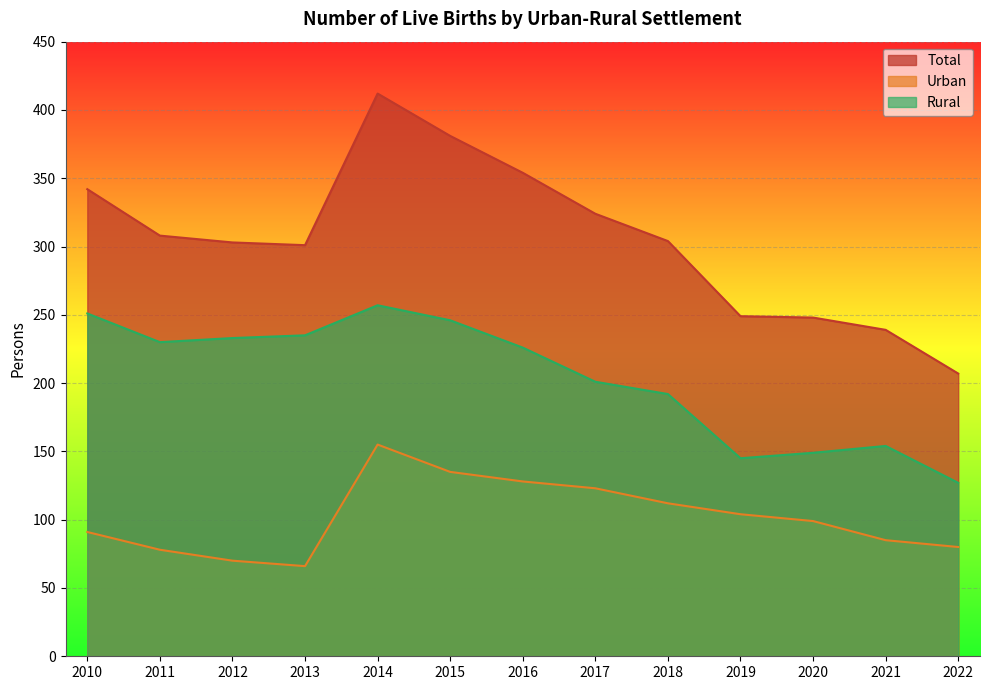

How many values in the Rural series exceed 226?

6